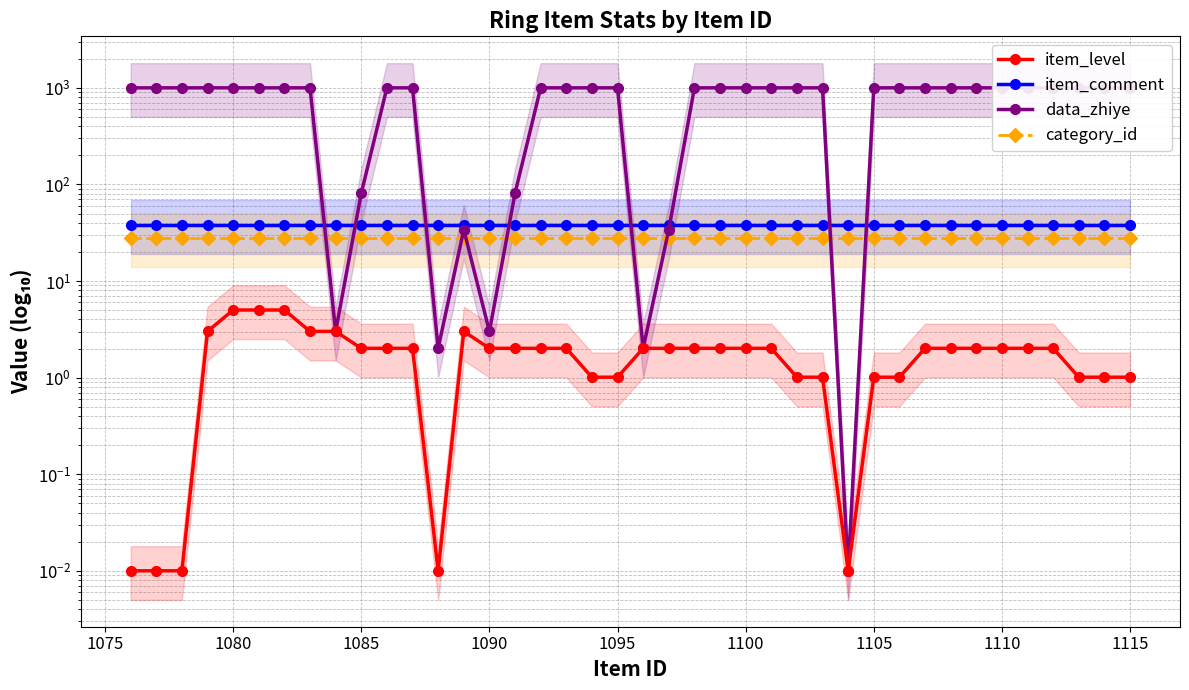

How many values in the item_level series are below 2?

14